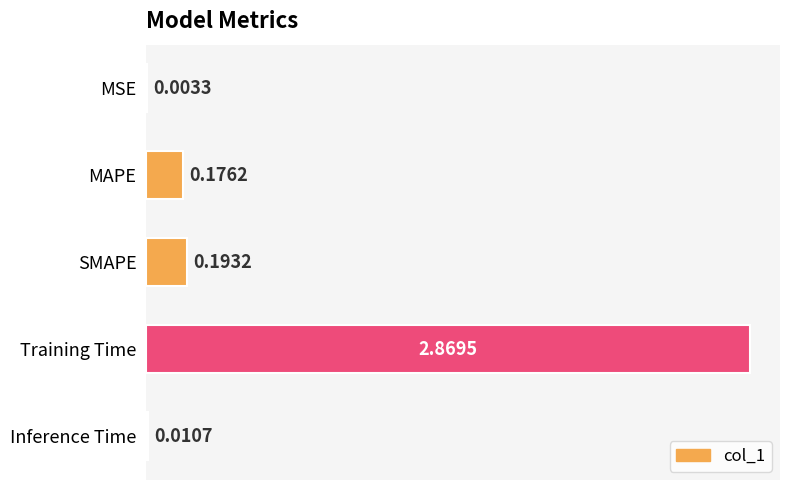

What is the sum of all values?

3.3